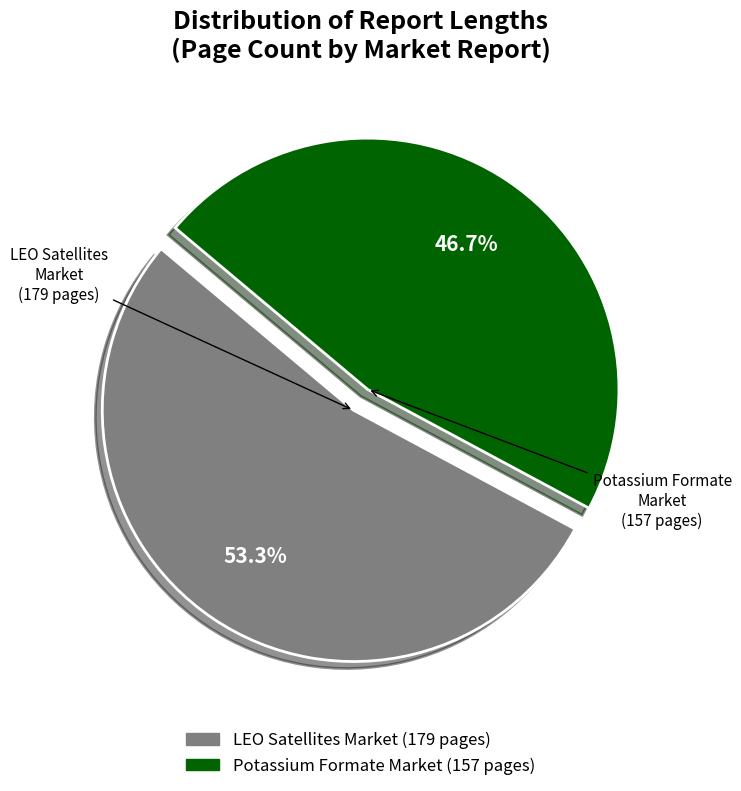

How many segments does this pie chart have?

2